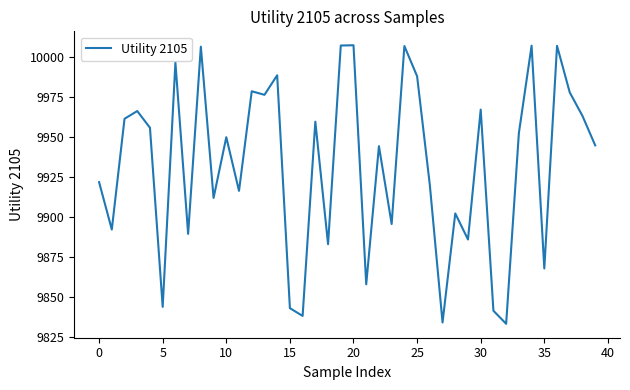

What is the difference between the maximum and minimum values?

174.3